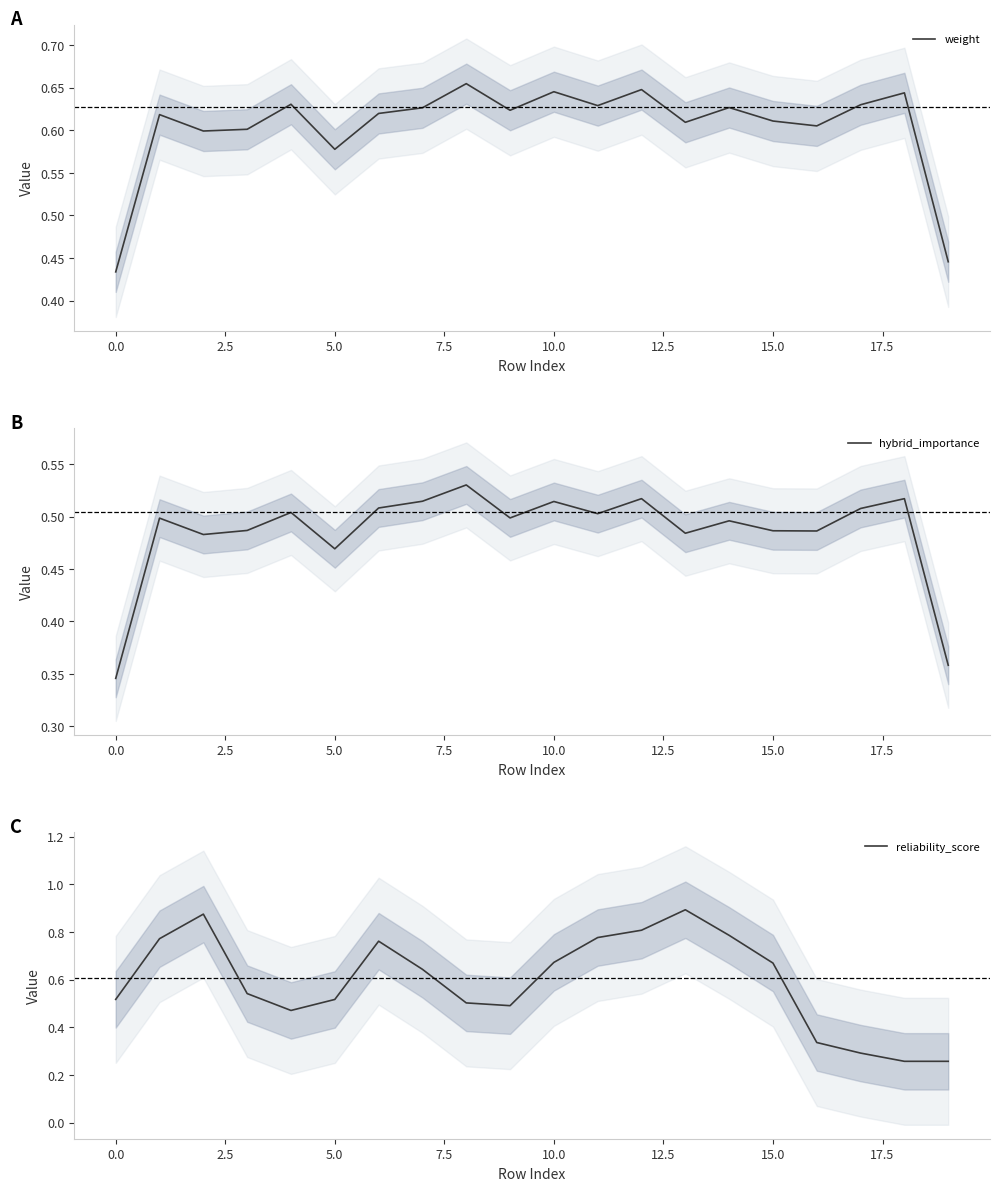

Which category has the highest value in the reliability_score series?

13